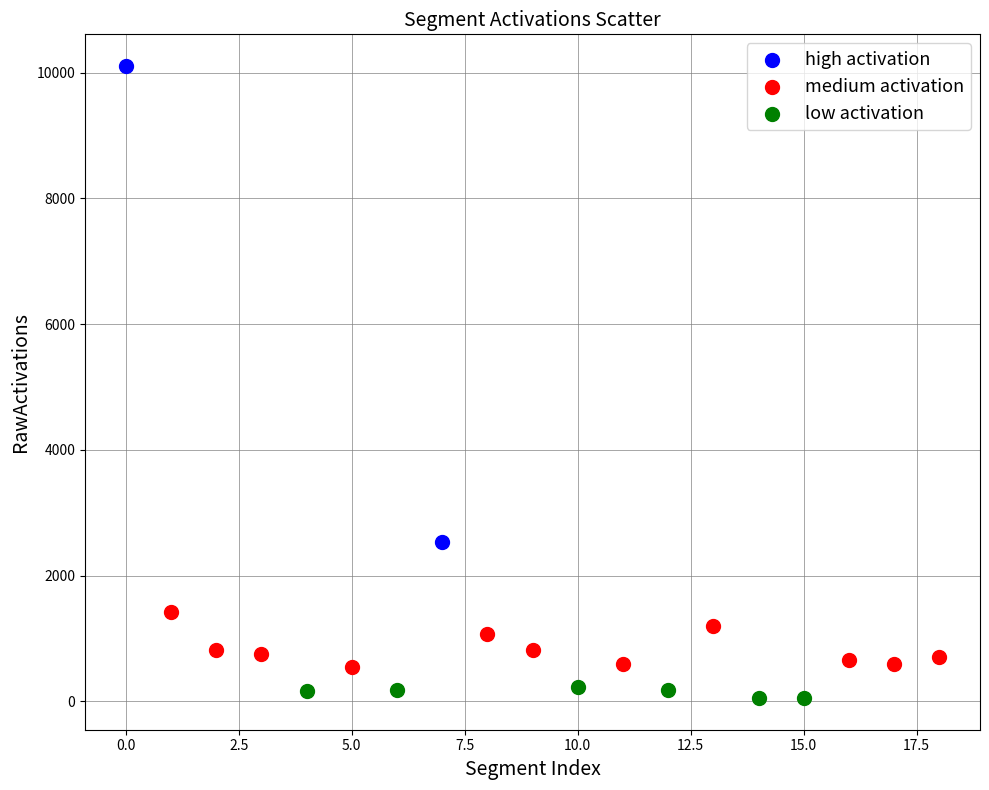

What are all the series names shown in the legend?

high activation, medium activation, low activation